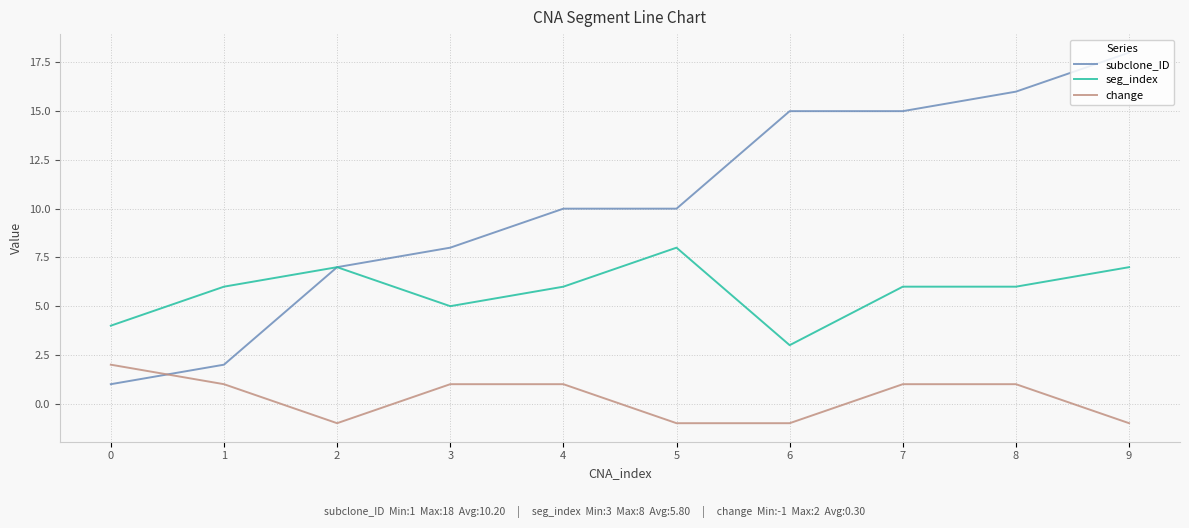

What value does the seg_index series have at 7?

6